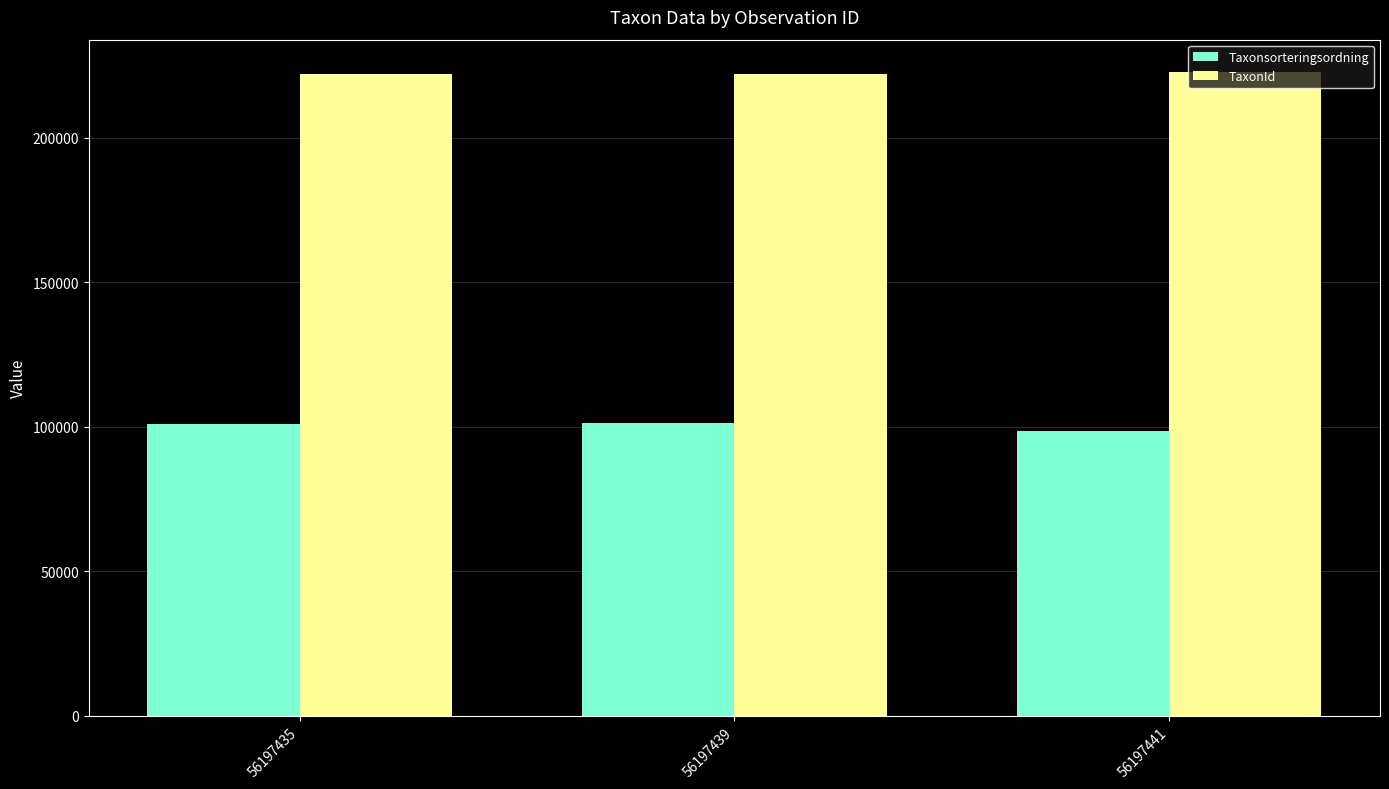

What is the greatest value displayed?

222771